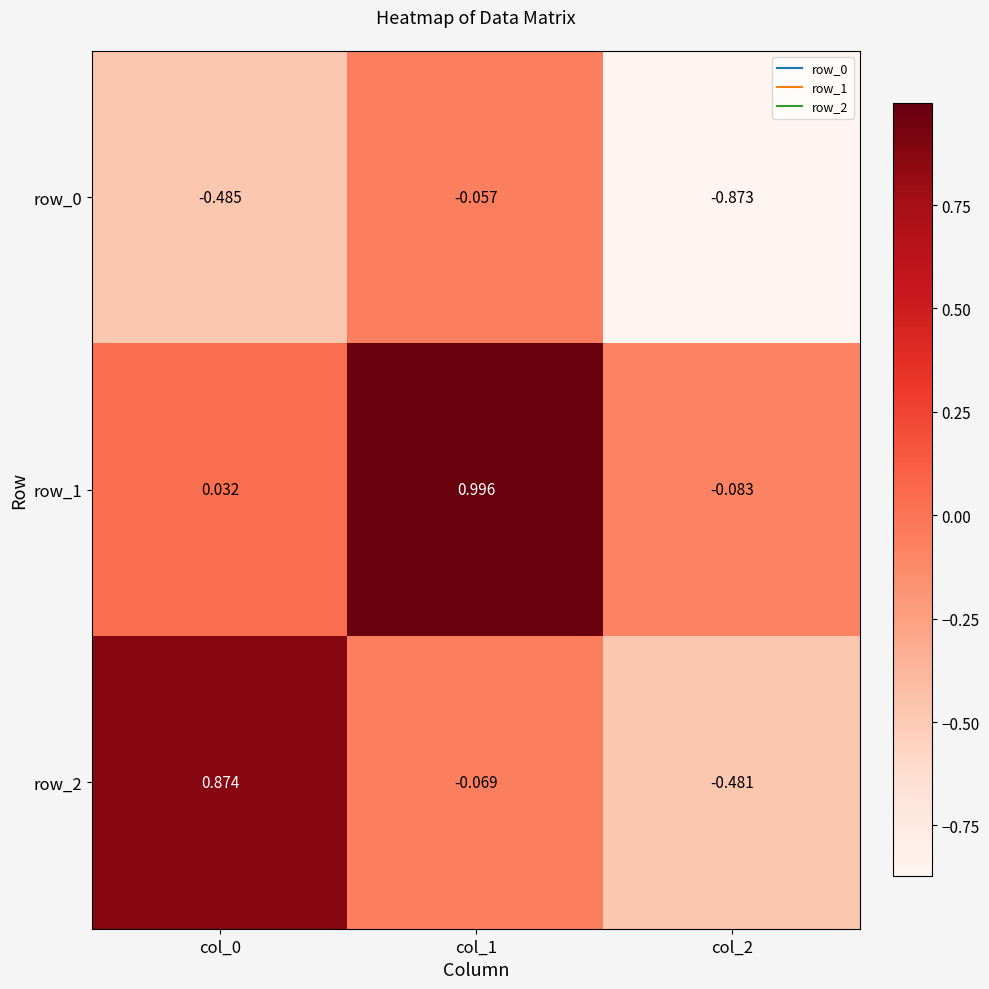

What is the spread (max minus min) of values at col_1?

1.1